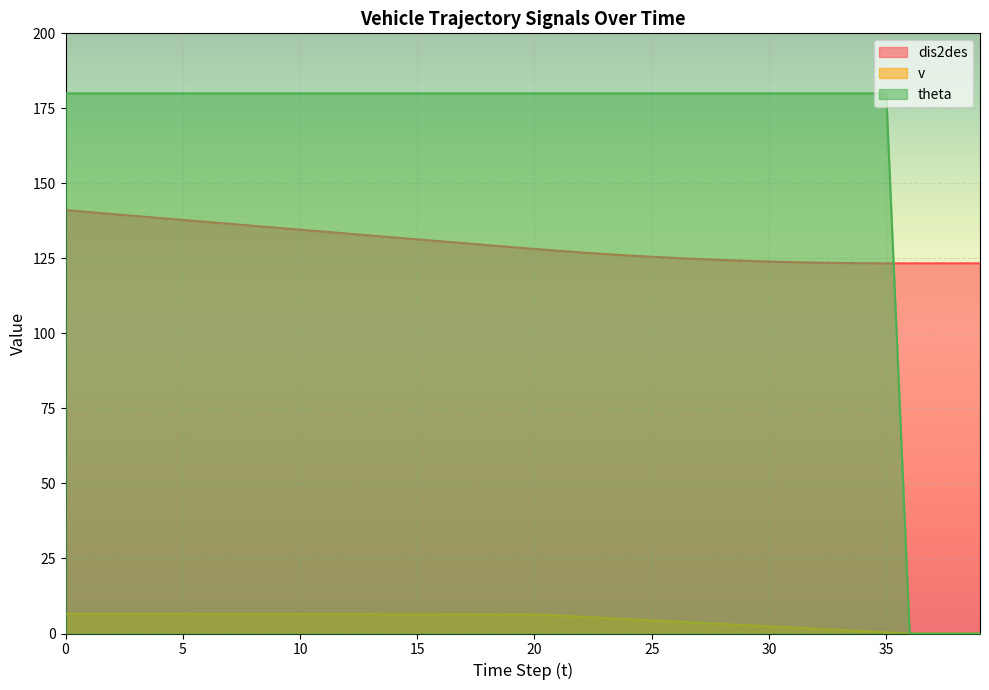

Rank the series by their maximum value, from highest to lowest.

theta, dis2des, v